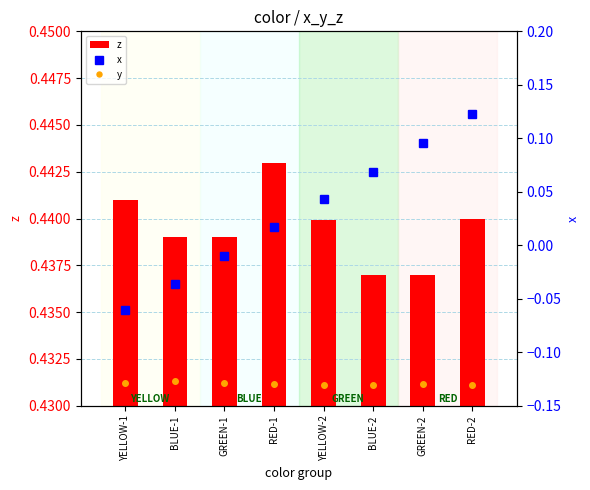

What is the difference between the highest and lowest values at GREEN-1?

0.6